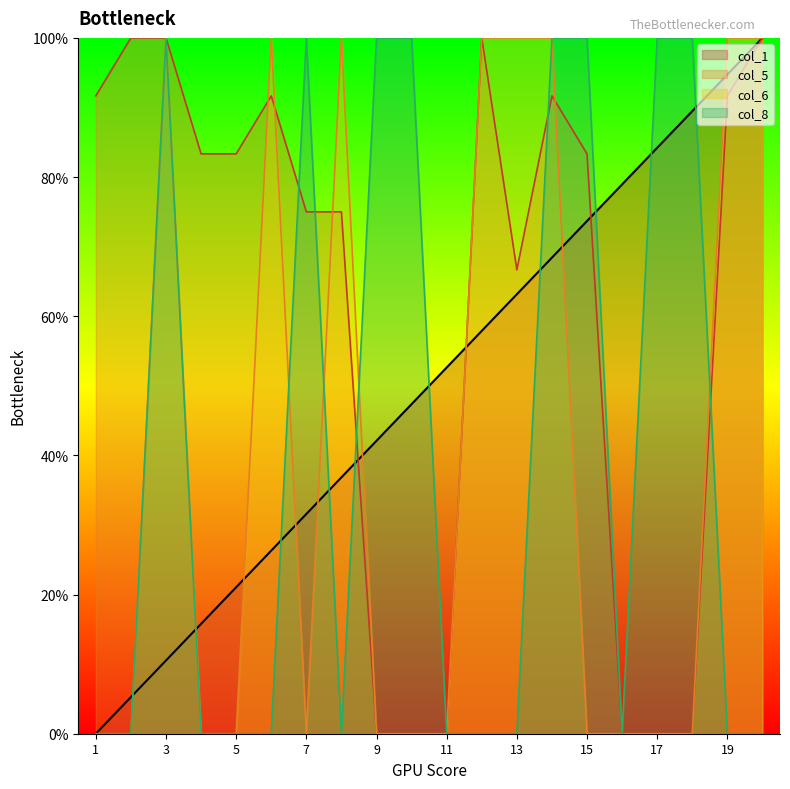

Reading left to right, what are all the values shown in this chart?

col_1: 1=0.0	2=5.3	3=10.5	4=15.8	5=21.1	6=26.3	7=31.6	8=36.8	9=42.1	10=47.4	11=52.6	12=57.9	13=63.2	14=68.4	15=73.7	16=78.9	17=84.2	18=89.5	19=94.7	20=100.0
col_5: 1=91.7	2=100.0	3=100.0	4=83.3	5=83.3	6=91.7	7=75.0	8=75.0	9=0.0	10=0.0	11=0.0	12=100.0	13=66.7	14=91.7	15=83.3	16=0.0	17=0.0	18=0.0	19=91.7	20=100.0
col_6: 1=0.0	2=0.0	3=100.0	4=0.0	5=0.0	6=100.0	7=0.0	8=100.0	9=0.0	10=0.0	11=0.0	12=100.0	13=100.0	14=100.0	15=0.0	16=0.0	17=0.0	18=0.0	19=100.0	20=100.0
col_8: 1=0.0	2=0.0	3=100.0	4=0.0	5=0.0	6=0.0	7=100.0	8=0.0	9=100.0	10=100.0	11=0.0	12=0.0	13=0.0	14=100.0	15=100.0	16=0.0	17=100.0	18=100.0	19=0.0	20=0.0